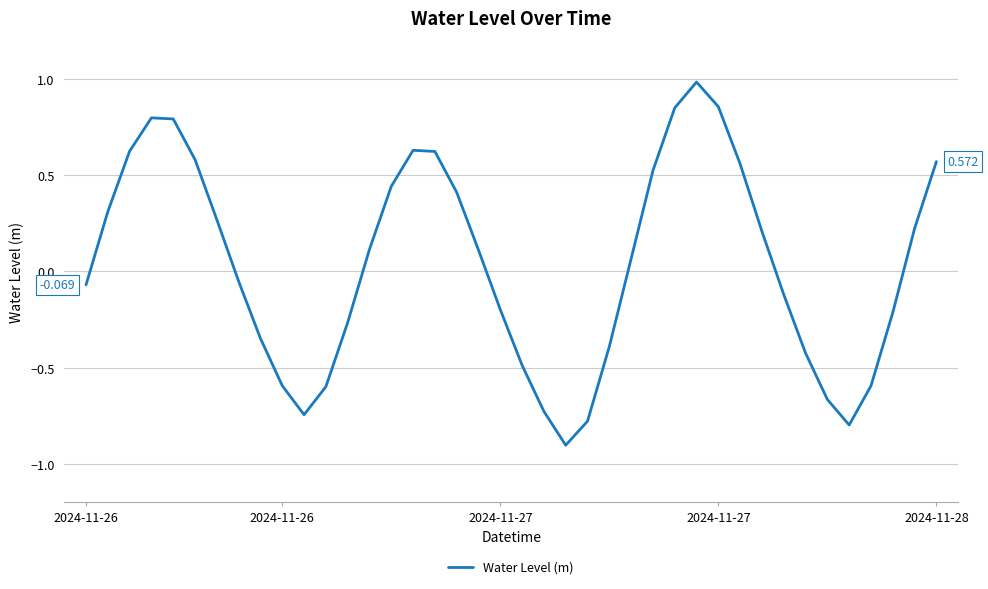

How many lines are shown in the chart?

1